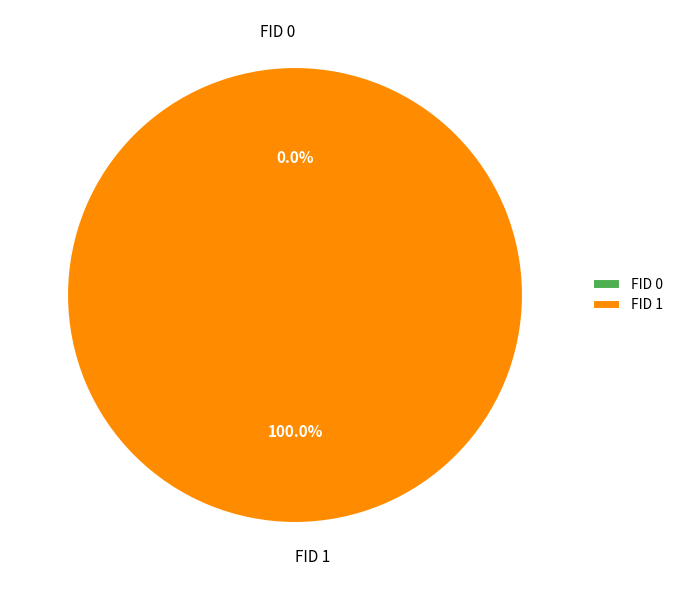

Rank the categories by value from highest to lowest.

FID 1, FID 0